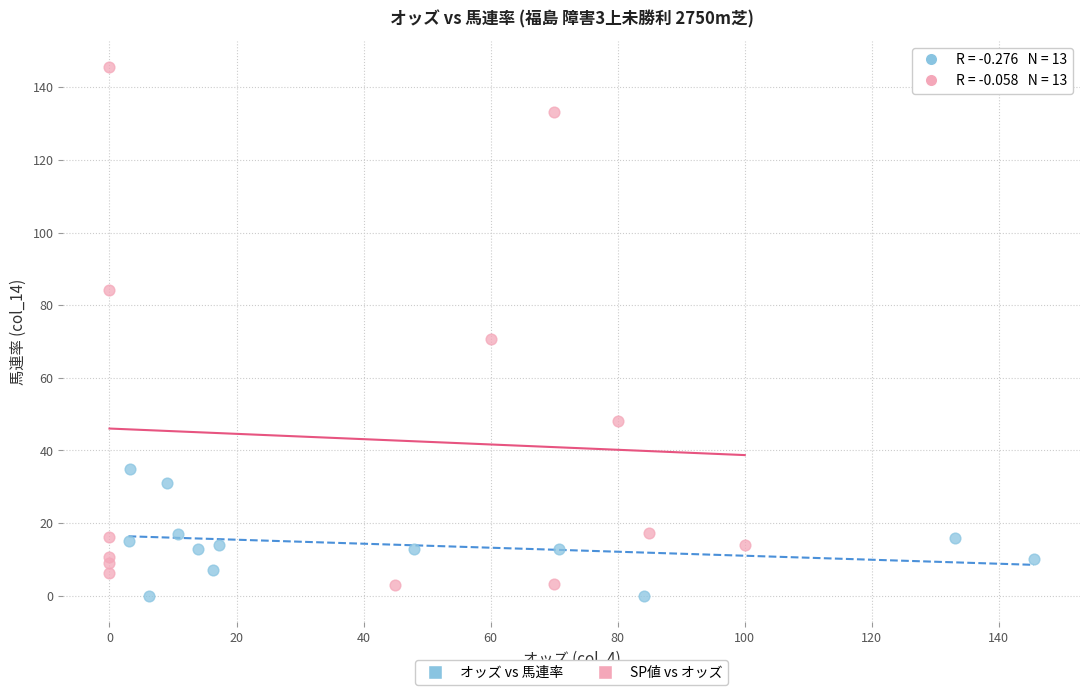

Which series contains the lowest Y value?

オッズ vs 馬連率